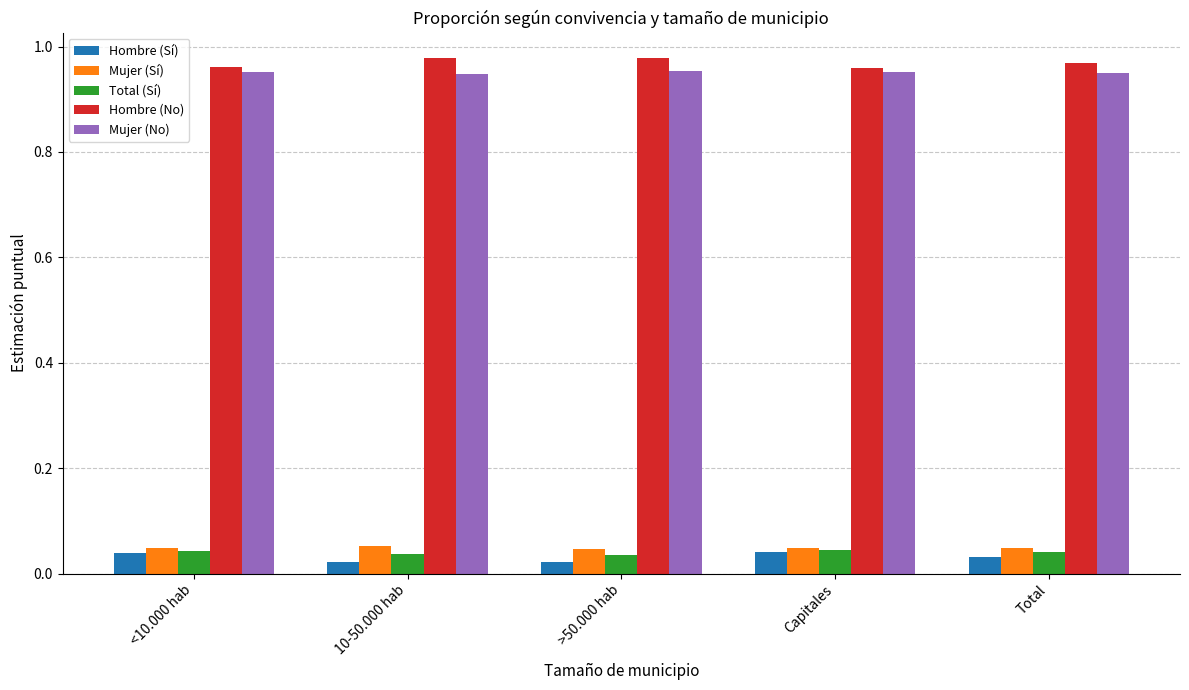

What is the sum of the Hombre (No) values at Capitales and Total?

1.9